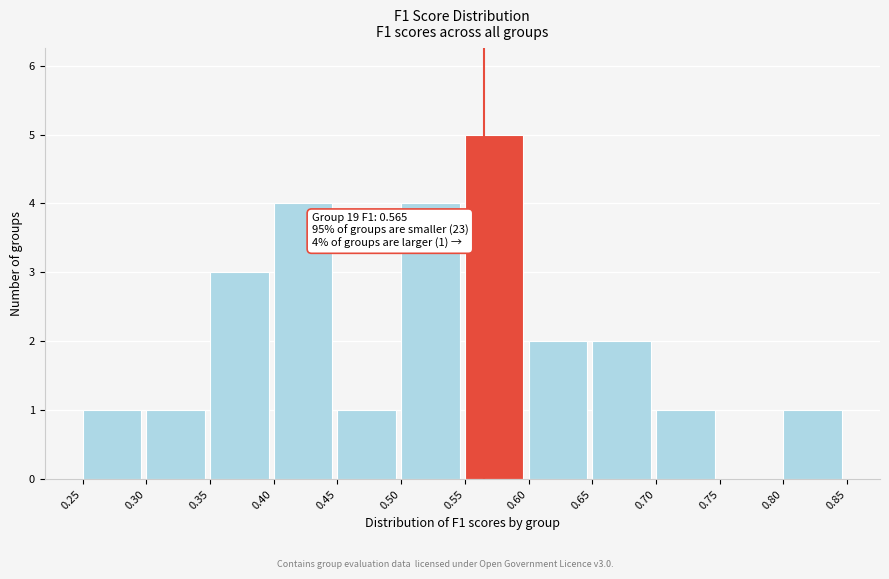

Over which range of the x-axis is the bar tallest?

0.55 to 0.60